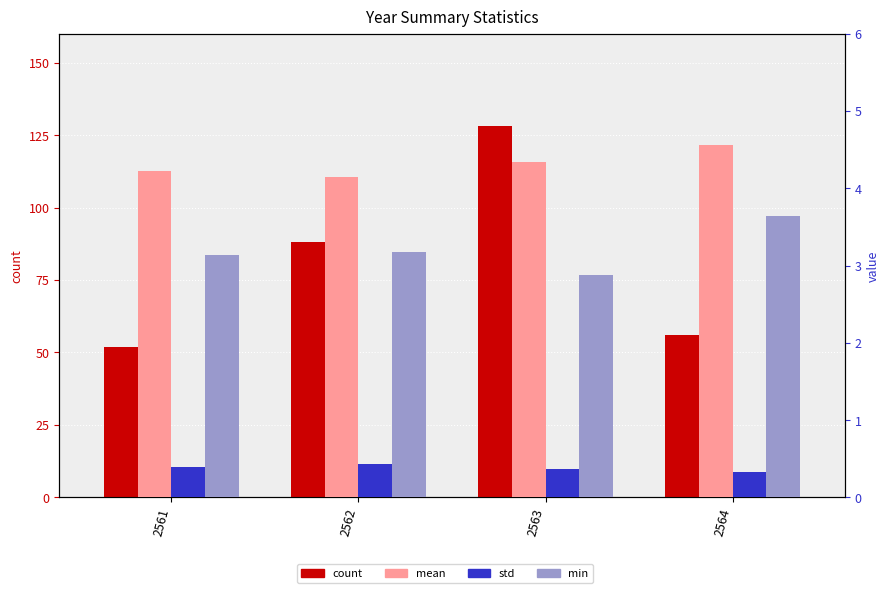

Rank the series by their maximum value, from lowest to highest.

std, min, mean, count